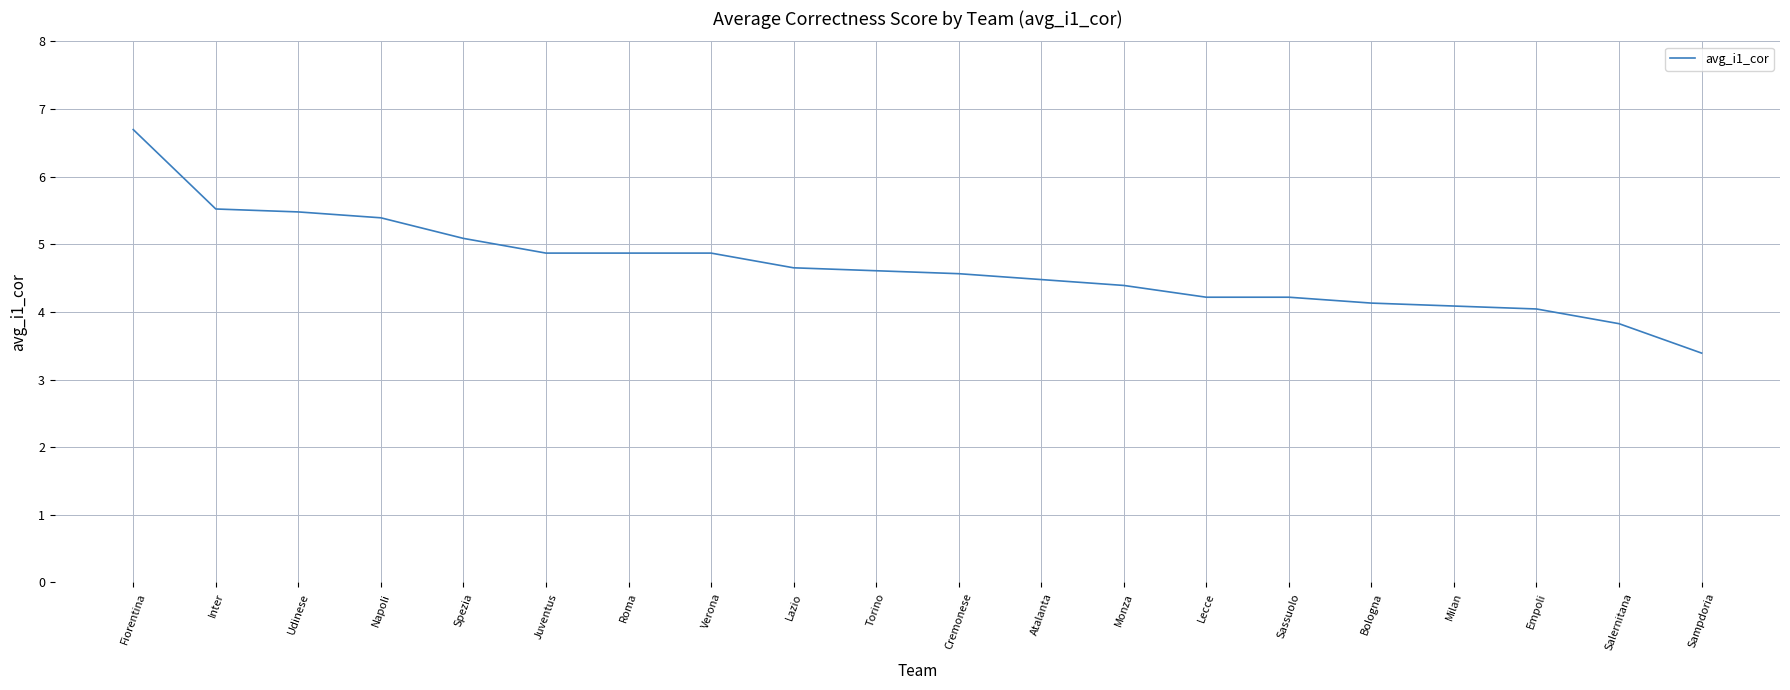

What is the change in value from Lazio to Sassuolo?

-0.4